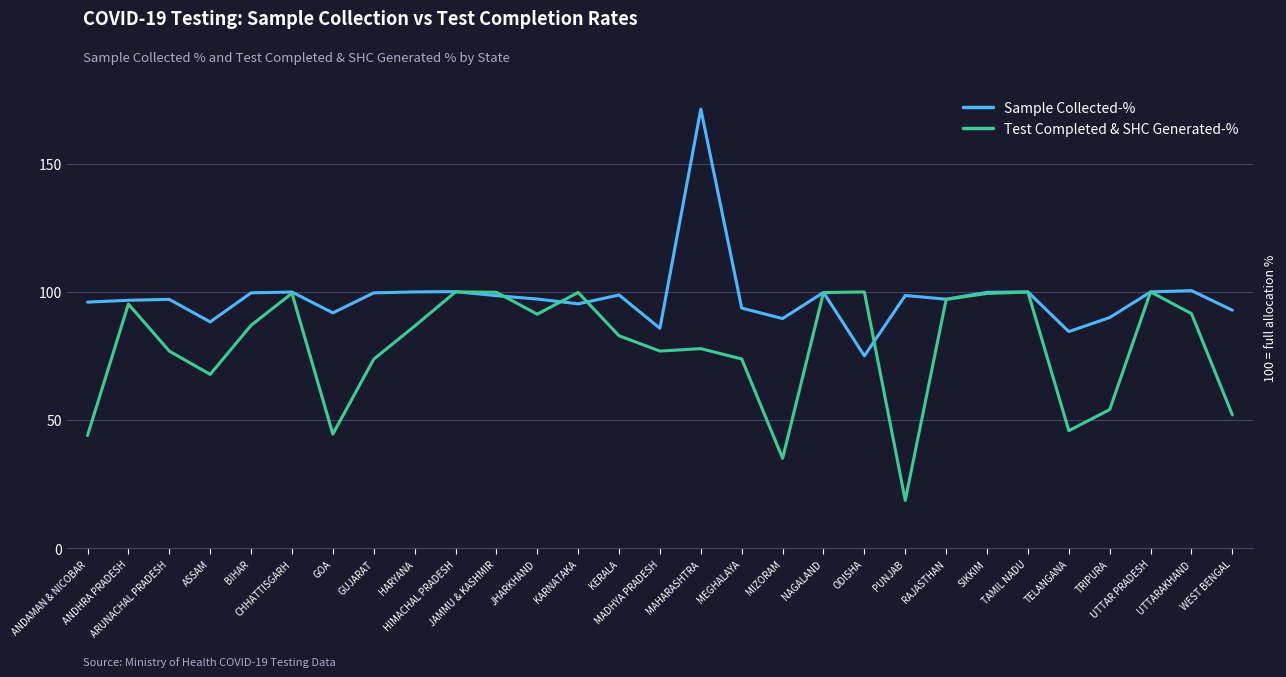

What is the total value across all series at MAHARASHTRA?

249.2